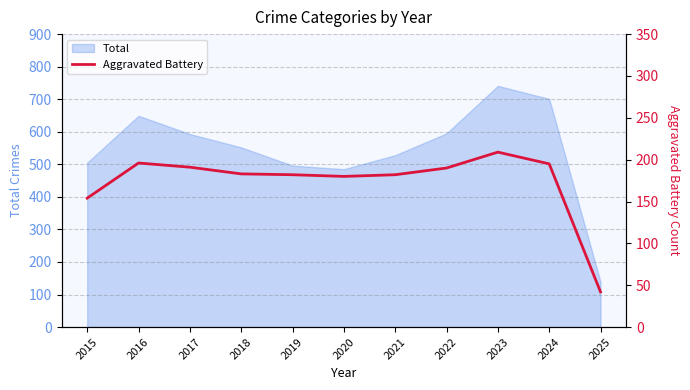

Rank the categories by value from lowest to highest.

2025, 2015, 2020, 2019, 2021, 2018, 2022, 2017, 2024, 2016, 2023